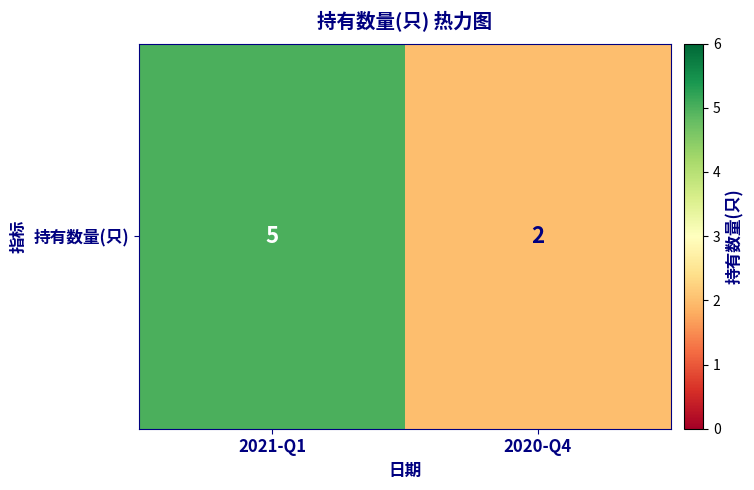

What is the sum of the values at 2020-Q4 and 2021-Q1?

7